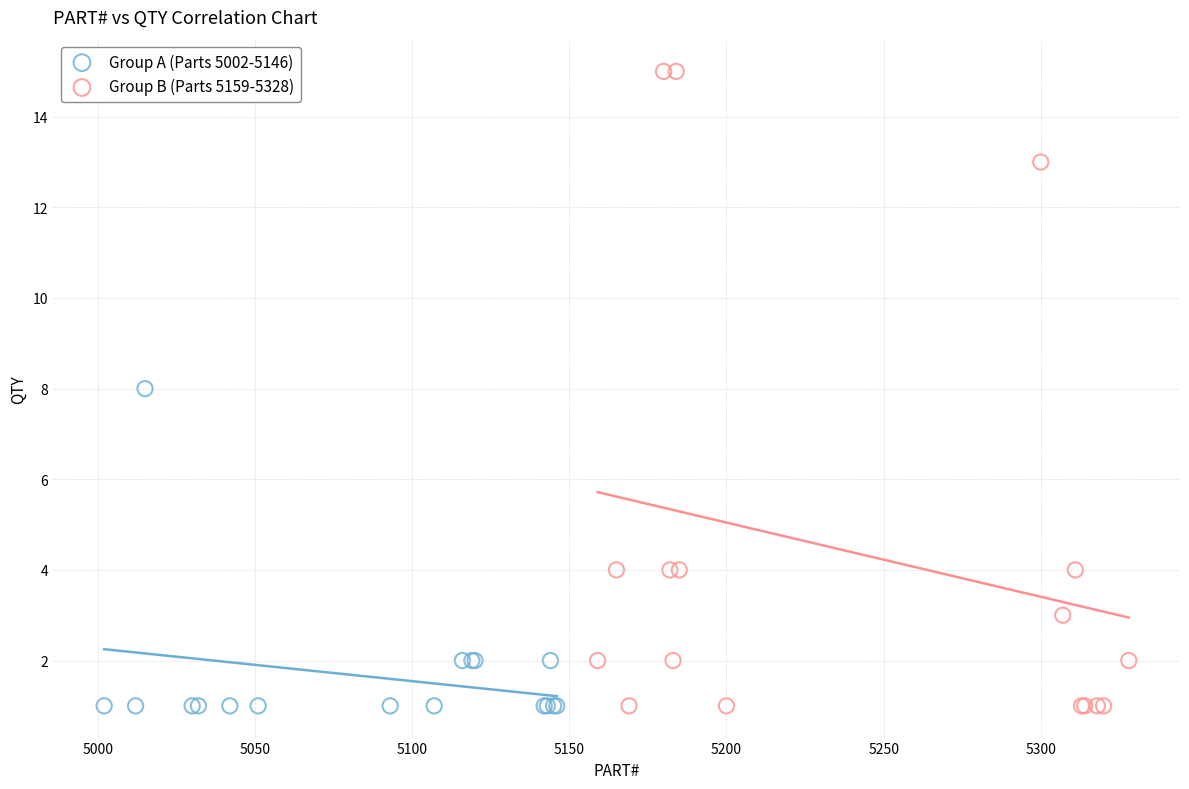

Which series has the widest spread of Y values?

Group B (Parts 5159-5328)